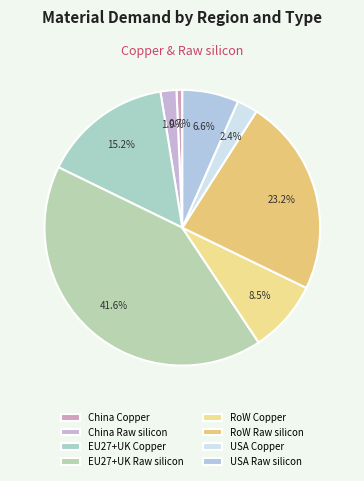

To the nearest percent, what portion does China Copper represent?

1%